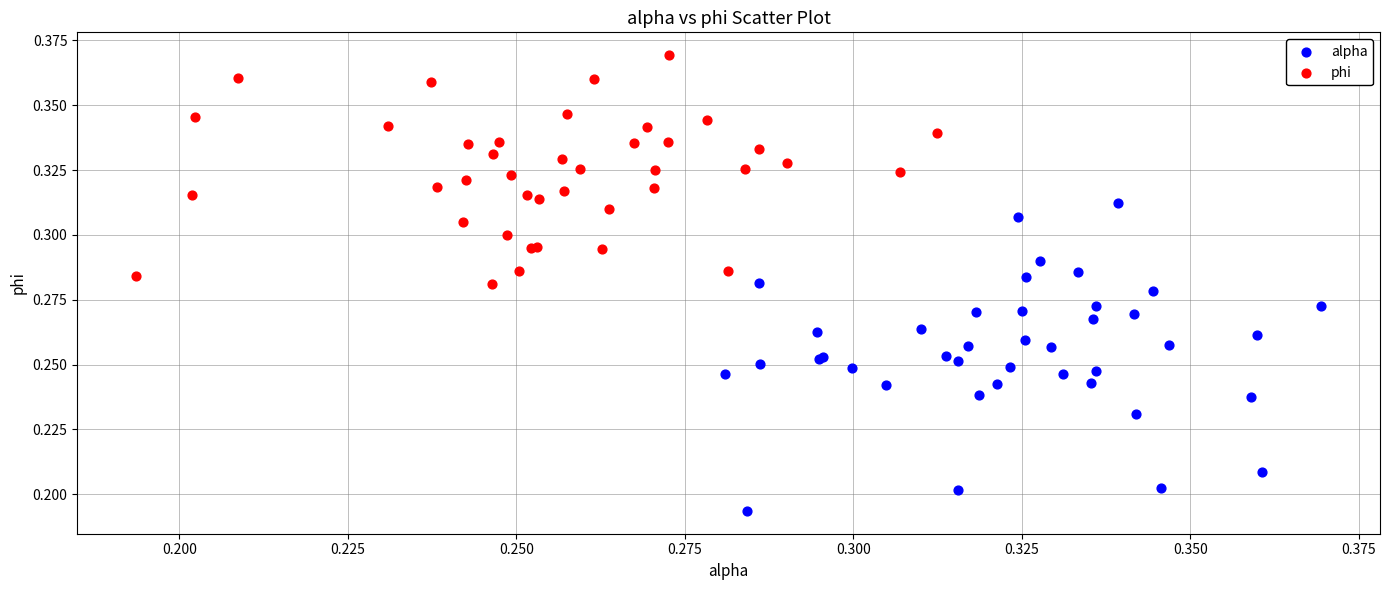

Which series contains the highest Y value?

phi